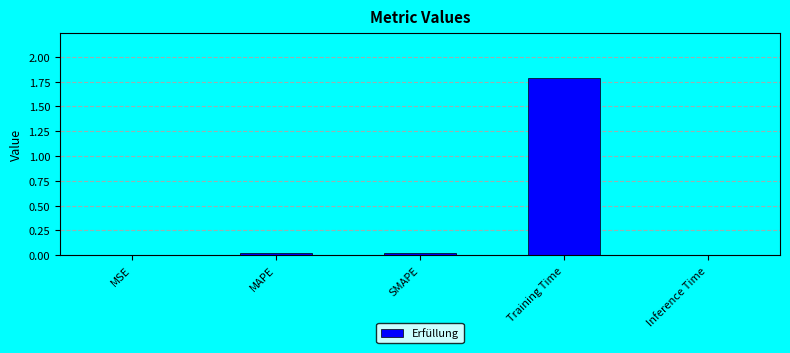

What is the sum of all values?

1.8